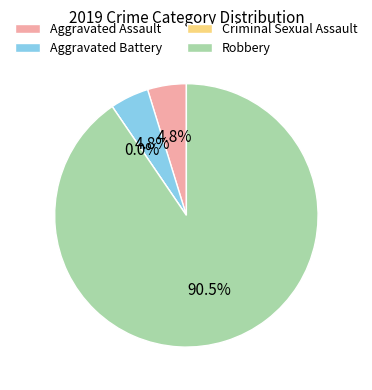

To the nearest percent, what is the combined percentage of Aggravated Battery and Aggravated Assault?

10%